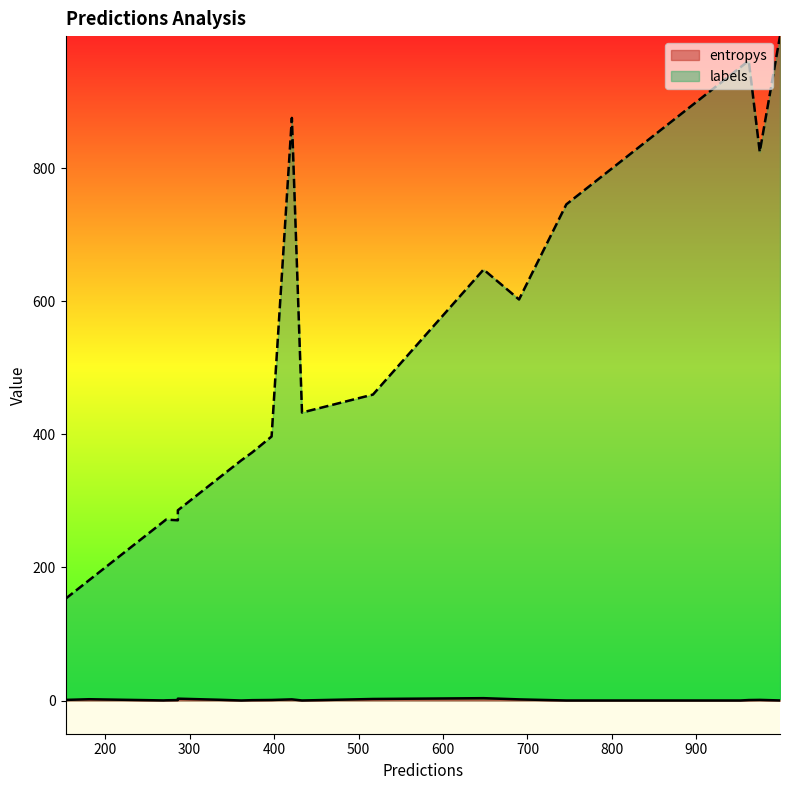

What is the difference between the labels values at 12 and 9?

216.0